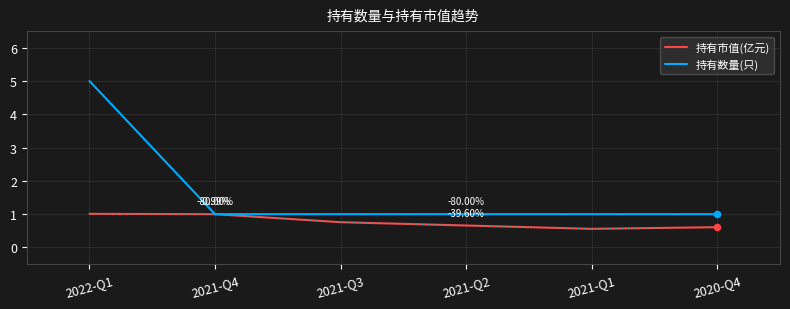

What are all the series names shown in the legend?

持有市值(亿元), 持有数量(只)